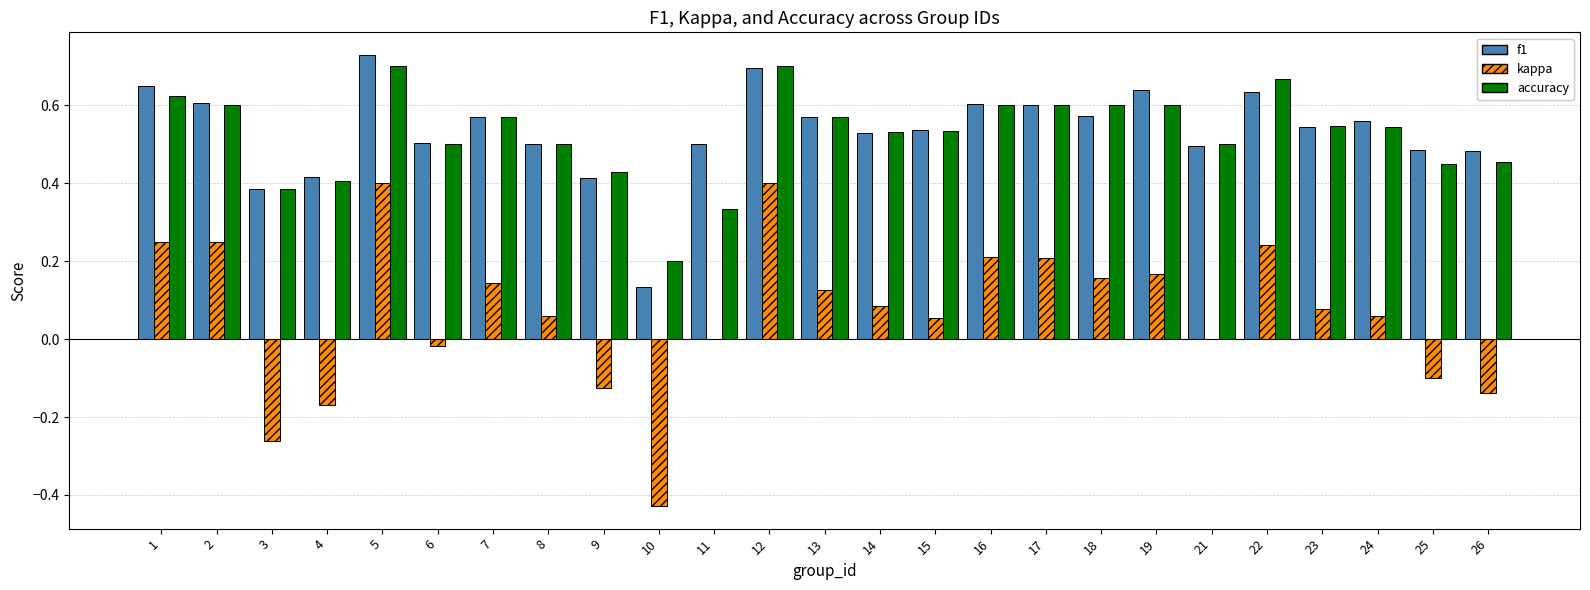

How many distinct data groups are displayed?

3